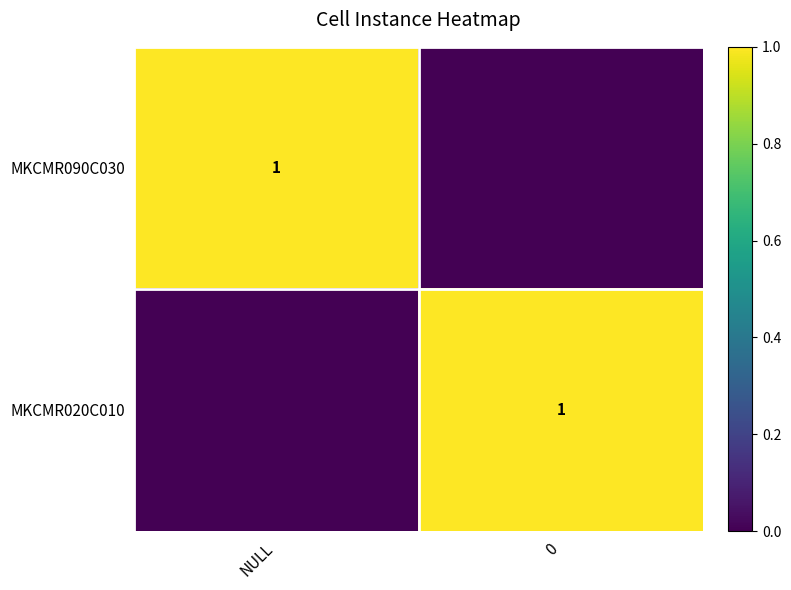

Between NULL and 0, which series saw the biggest shift?

MKCMR090C030